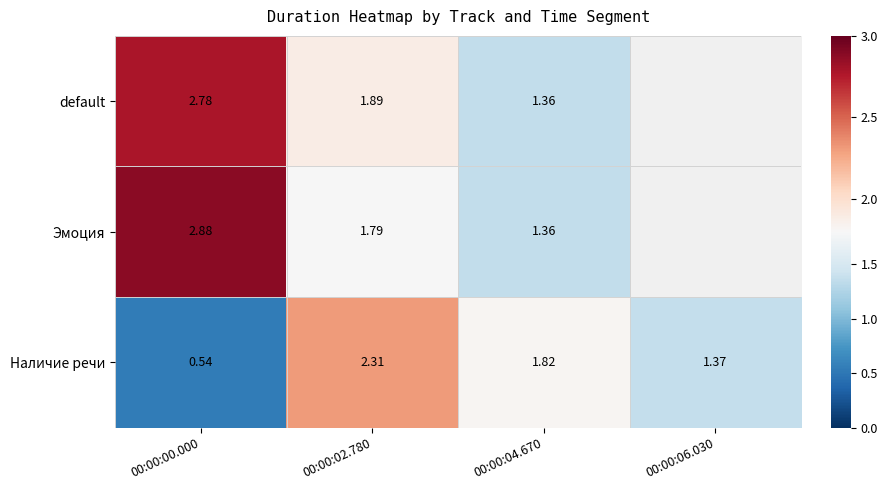

Rank the series at 00:00:00.000 from lowest to highest value.

Наличие речи, default, Эмоция